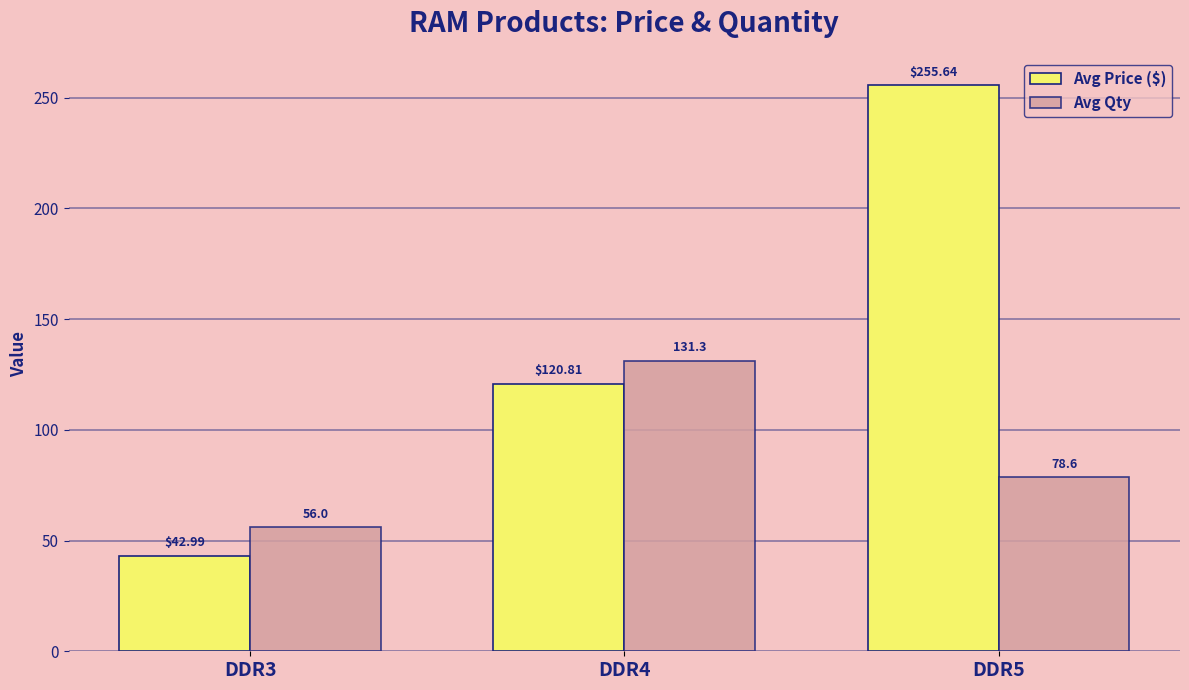

Reading left to right, list all the values displayed in this chart.

Avg Price ($): DDR3=43.0	DDR4=120.8	DDR5=255.6
Avg Qty: DDR3=56.0	DDR4=131.3	DDR5=78.6